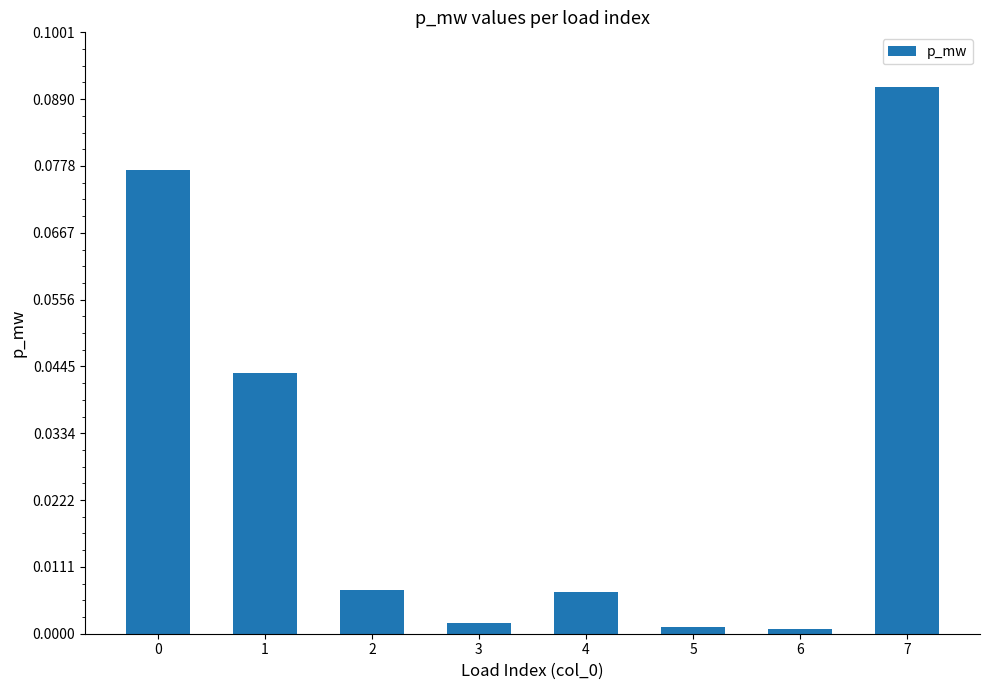

The value at 7 is 0.2. True or false?

False